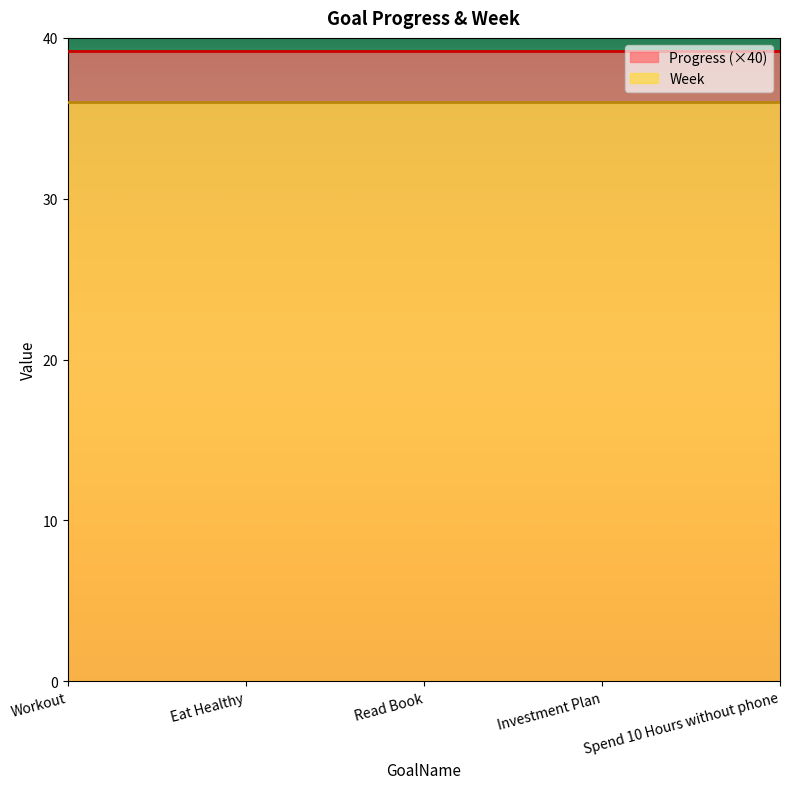

How many lines are shown in the chart?

2